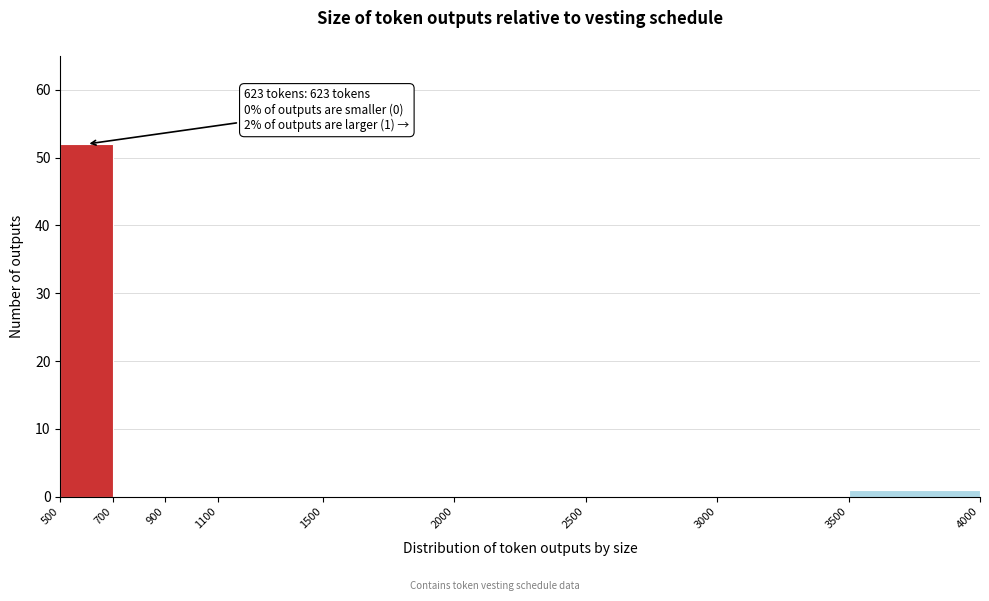

Over which range of the x-axis is the bar tallest?

500 to 700